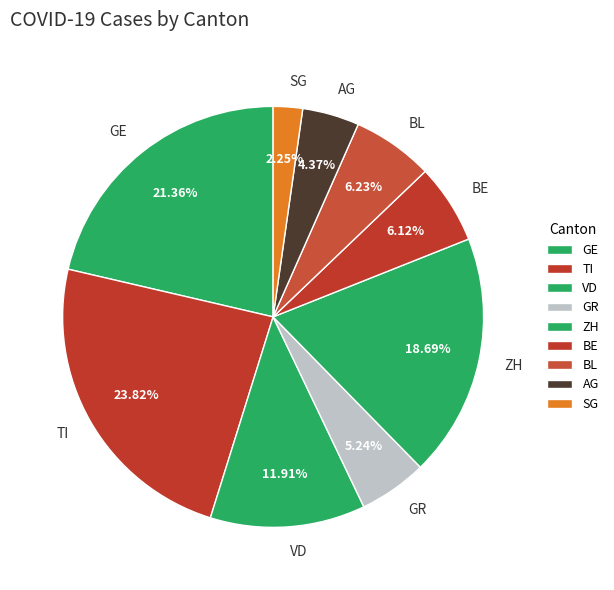

What is the smallest slice in the pie chart?

SG